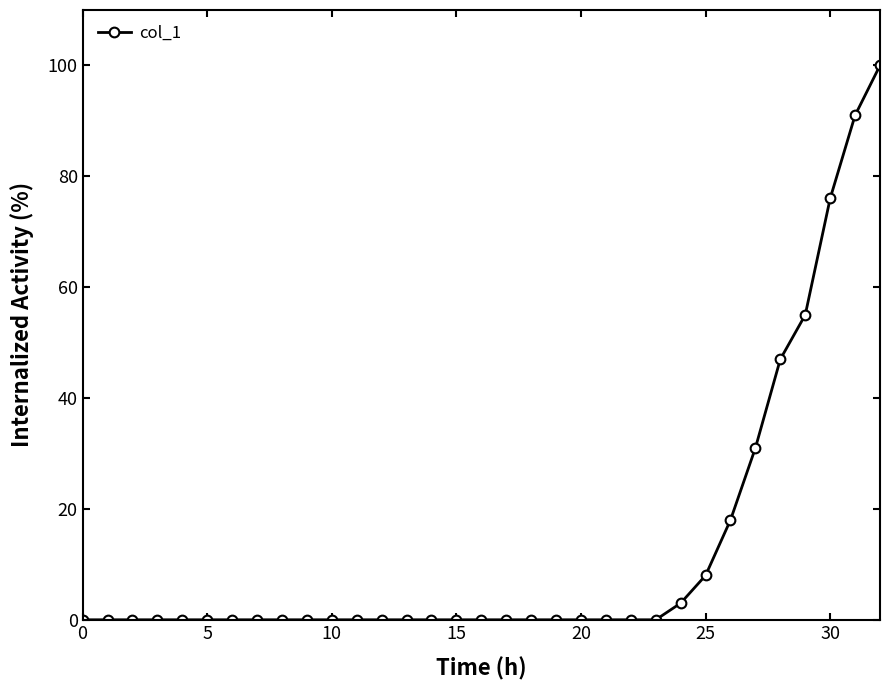

How many data points does each series have?

33